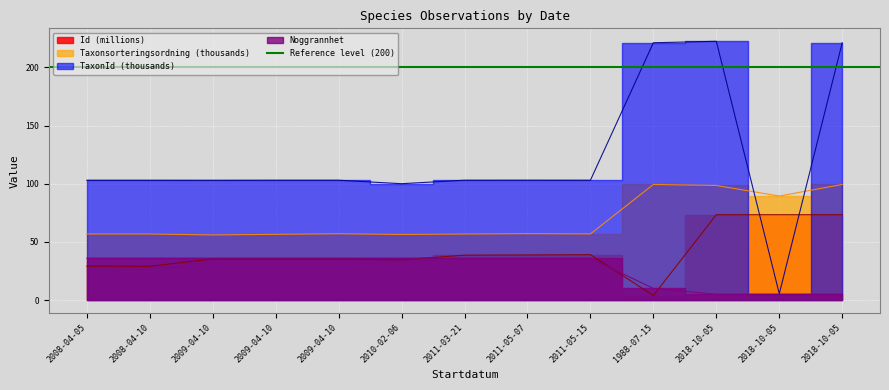

What is the difference between the highest and lowest values at 2009-04-10?

67.6